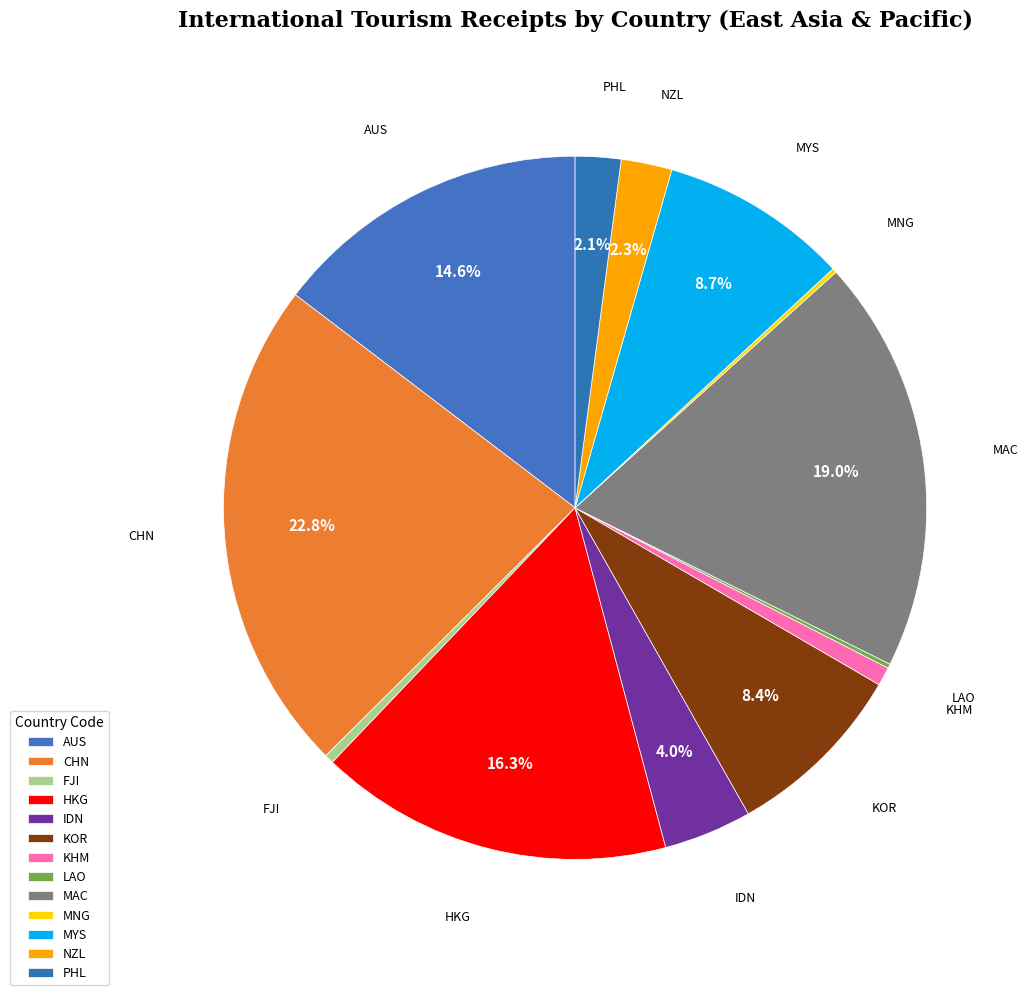

Which category has the smallest portion of the pie?

LAO